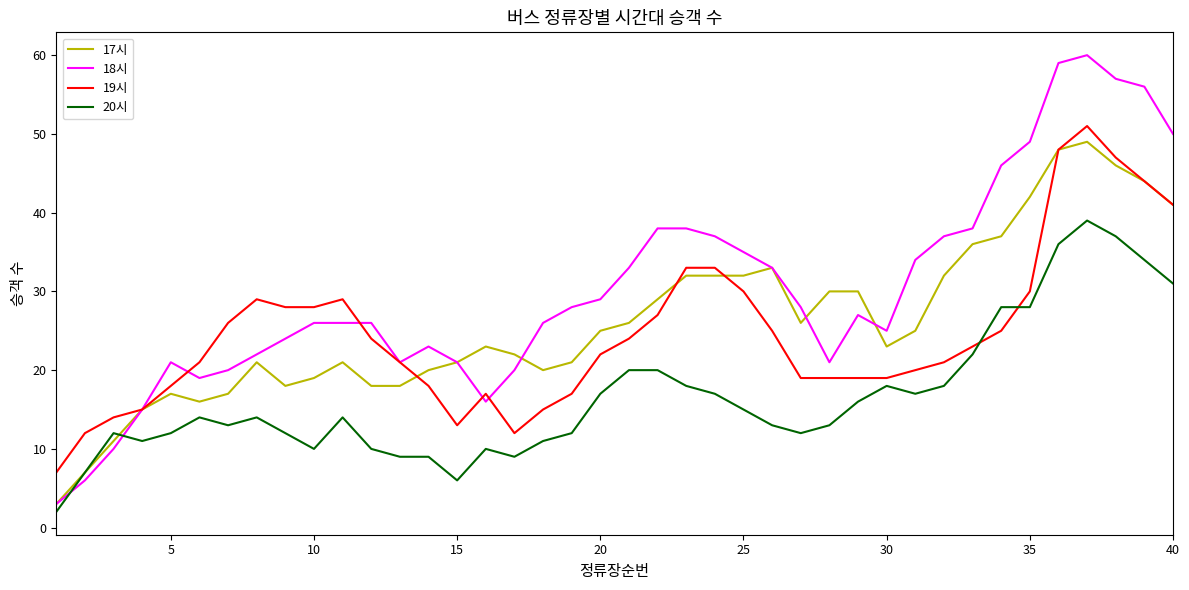

Reading left to right, what are all the values shown in this chart?

17시: 3	7	11	15	17	16	17	21	18	19	21	18	18	20	21	23	22	20	21	25	26	29	32	32	32	33	26	30	30	23	25	32	36	37	42	48	49	46	44	41
18시: 3	6	10	15	21	19	20	22	24	26	26	26	21	23	21	16	20	26	28	29	33	38	38	37	35	33	28	21	27	25	34	37	38	46	49	59	60	57	56	50
19시: 7	12	14	15	18	21	26	29	28	28	29	24	21	18	13	17	12	15	17	22	24	27	33	33	30	25	19	19	19	19	20	21	23	25	30	48	51	47	44	41
20시: 2	7	12	11	12	14	13	14	12	10	14	10	9	9	6	10	9	11	12	17	20	20	18	17	15	13	12	13	16	18	17	18	22	28	28	36	39	37	34	31